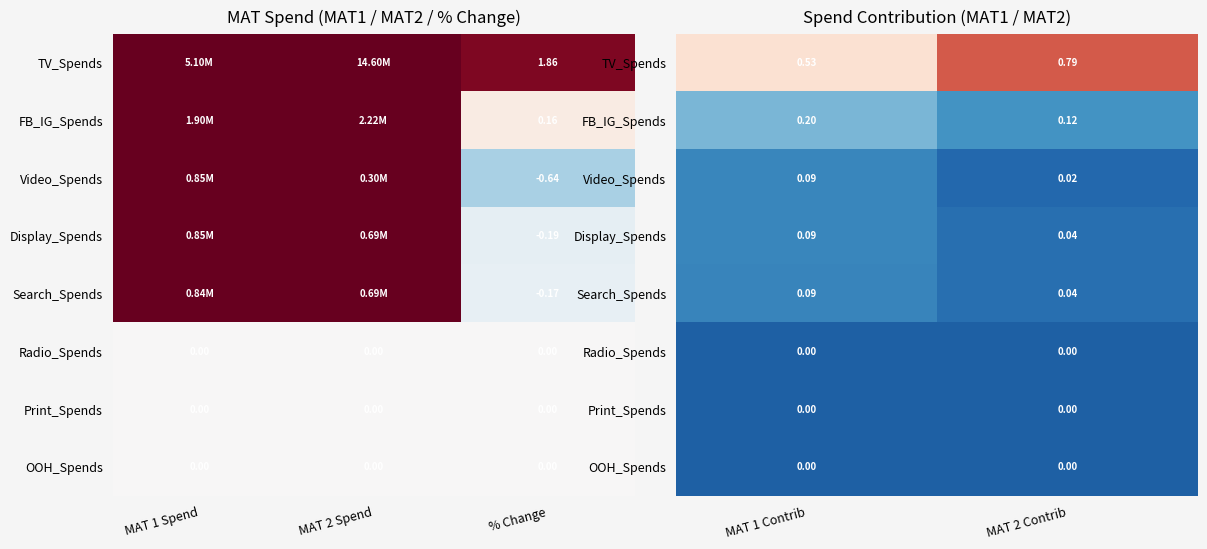

At how many categories does at least one series exceed 0?

2